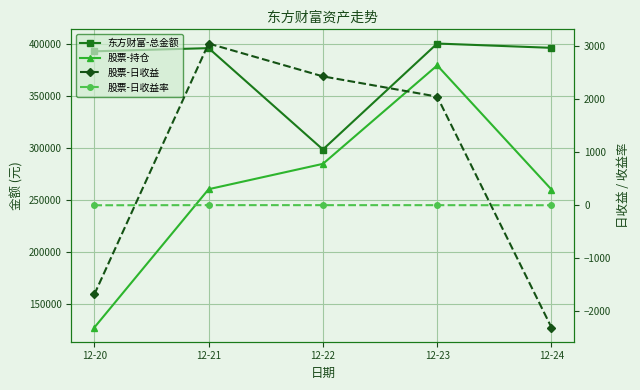

Rank the series by their maximum value, from lowest to highest.

股票-日收益率, 股票-日收益, 股票-持仓, 东方财富-总金额